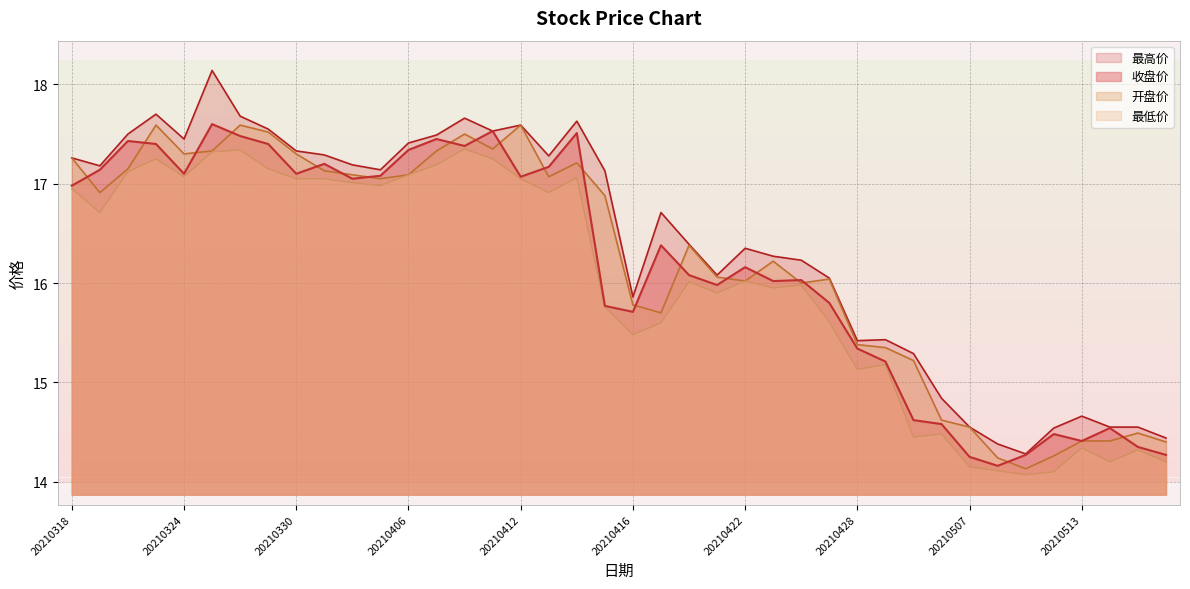

Does the chart have visible grid lines?

Yes